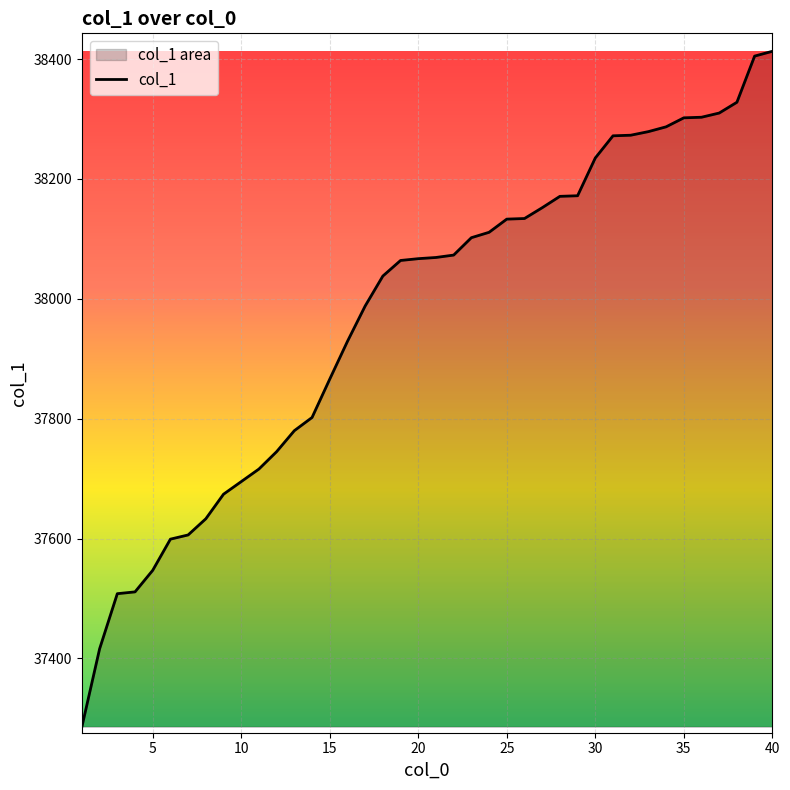

What is the difference between the maximum and minimum values?

1127